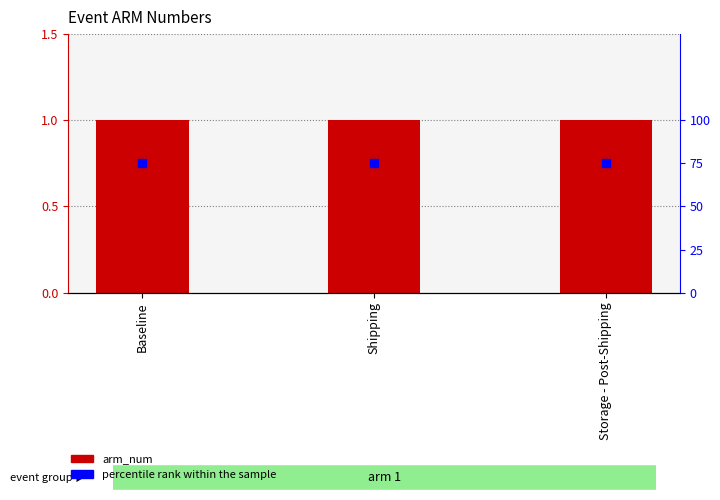

Is the value of percentile rank within the sample at Storage - Post-Shipping greater than the value of arm_num at Storage - Post-Shipping?

Yes